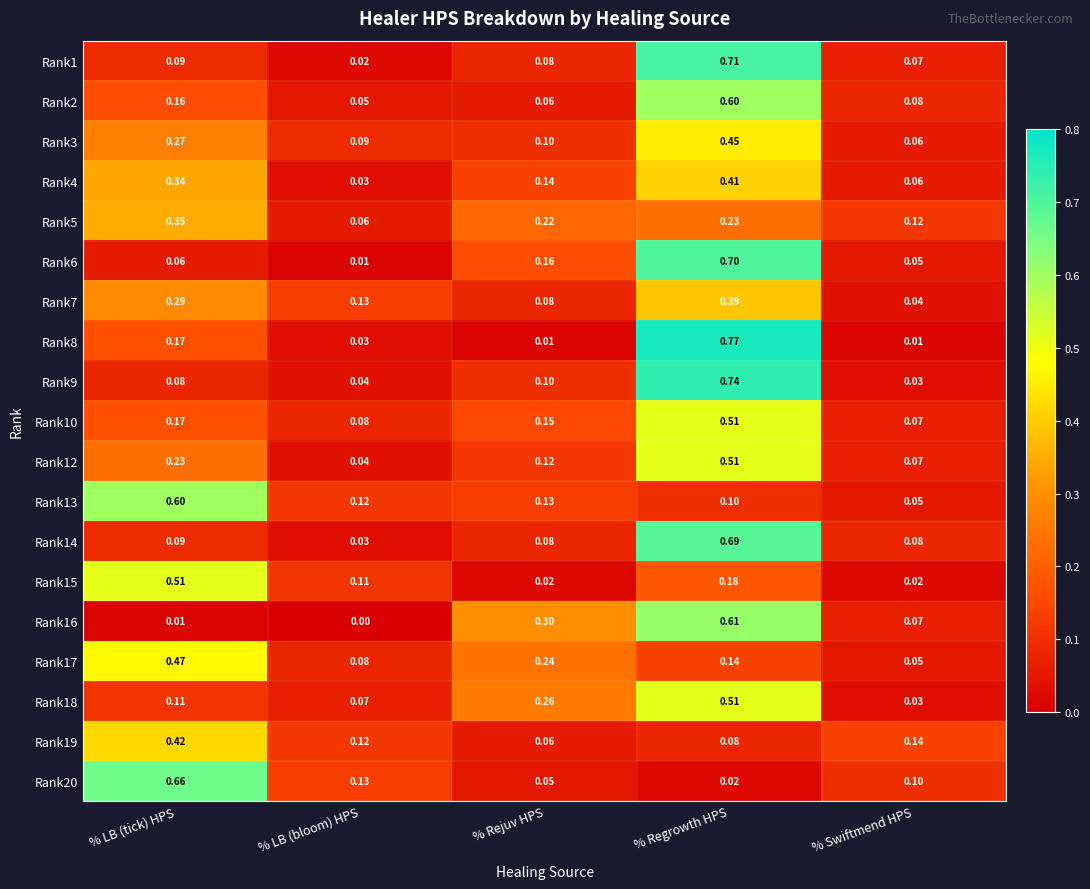

Rank the categories by Rank9 value from lowest to highest.

% Swiftmend HPS, % LB (bloom) HPS, % LB (tick) HPS, % Rejuv HPS, % Regrowth HPS